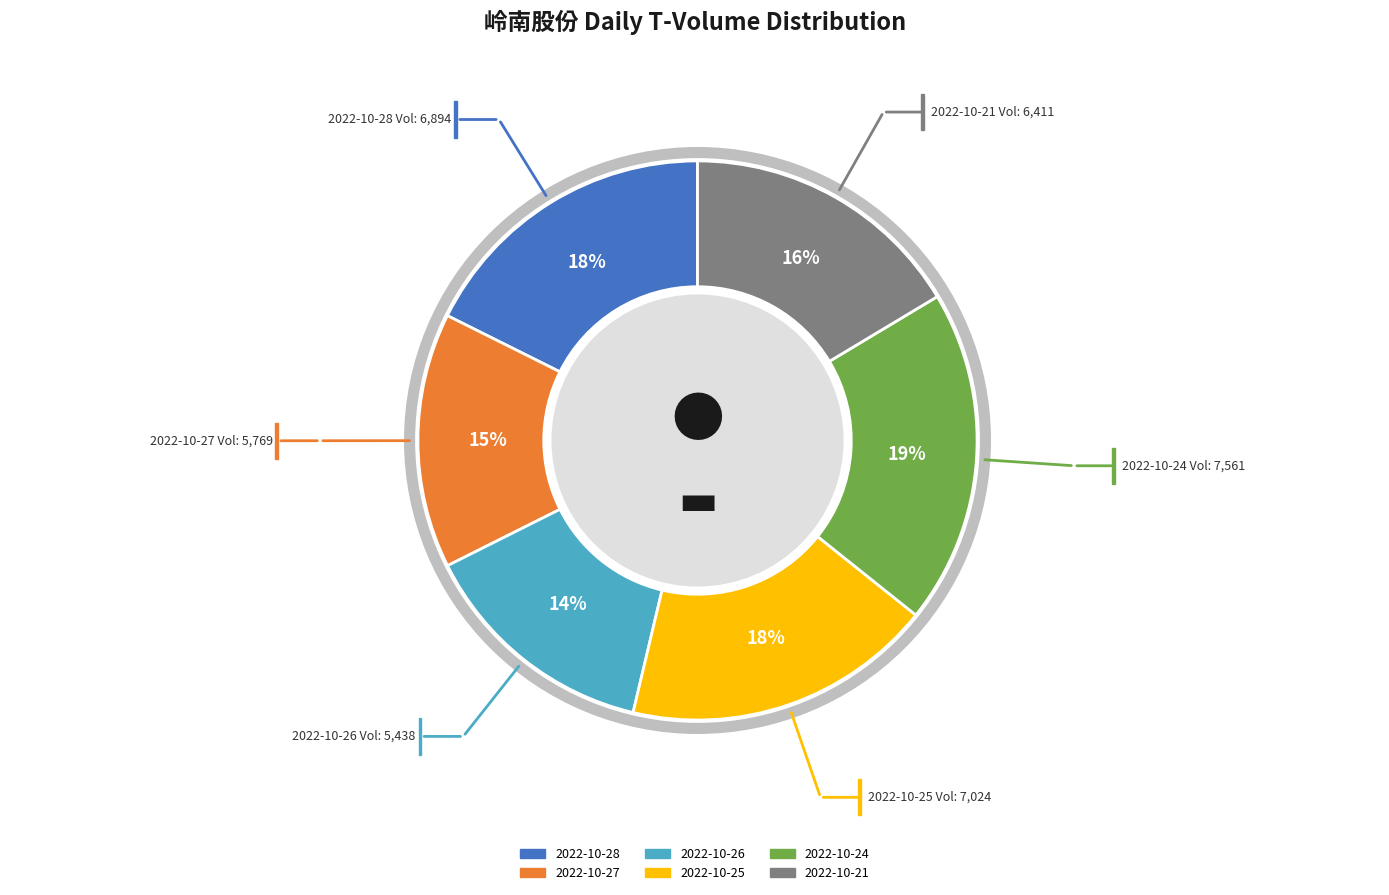

The 2022-10-28 slice represents 18% of the pie. True or false?

True